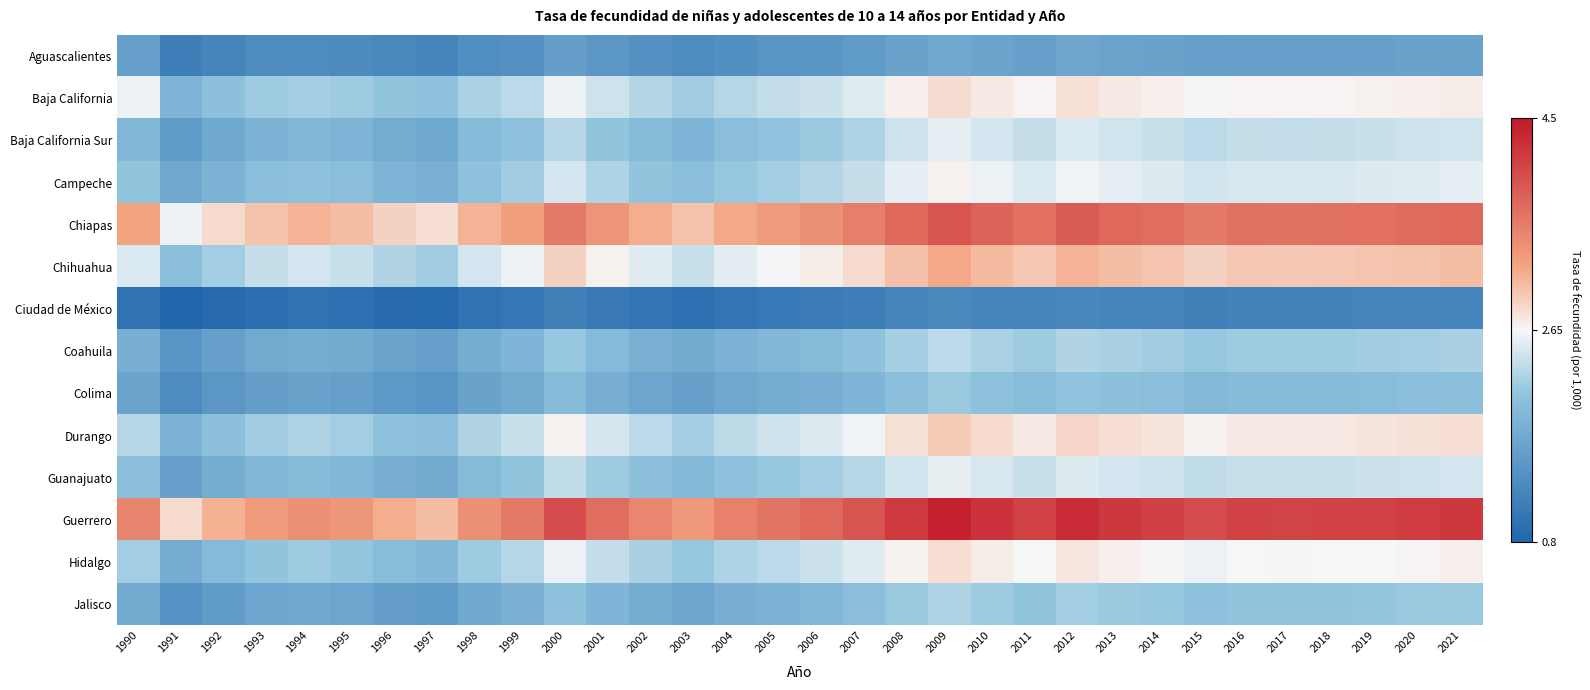

Reading left to right, extract all data points from this chart.

Aguascalientes: 1990=1.6	1991=1.2	1992=1.2	1993=1.3	1994=1.3	1995=1.3	1996=1.3	1997=1.2	1998=1.4	1999=1.4	2000=1.6	2001=1.5	2002=1.4	2003=1.3	2004=1.4	2005=1.4	2006=1.5	2007=1.5	2008=1.6	2009=1.7	2010=1.7	2011=1.6	2012=1.7	2013=1.6	2014=1.6	2015=1.6	2016=1.6	2017=1.6	2018=1.6	2019=1.6	2020=1.6	2021=1.6
Baja California: 1990=2.6	1991=1.9	1992=2.0	1993=2.2	1994=2.2	1995=2.2	1996=2.1	1997=2.1	1998=2.2	1999=2.3	2000=2.6	2001=2.4	2002=2.3	2003=2.2	2004=2.3	2005=2.4	2006=2.4	2007=2.5	2008=2.7	2009=2.8	2010=2.7	2011=2.7	2012=2.8	2013=2.7	2014=2.7	2015=2.6	2016=2.7	2017=2.7	2018=2.7	2019=2.7	2020=2.7	2021=2.7
Baja California Sur: 1990=1.9	1991=1.6	1992=1.7	1993=1.9	1994=1.9	1995=1.9	1996=1.8	1997=1.7	1998=1.9	1999=2.0	2000=2.3	2001=2.1	2002=2.0	2003=1.9	2004=2.0	2005=2.1	2006=2.1	2007=2.2	2008=2.4	2009=2.5	2010=2.5	2011=2.4	2012=2.5	2013=2.4	2014=2.4	2015=2.3	2016=2.4	2017=2.4	2018=2.4	2019=2.4	2020=2.4	2021=2.4
Campeche: 1990=2.1	1991=1.7	1992=1.9	1993=2.0	1994=2.0	1995=2.0	1996=1.9	1997=1.8	1998=2.0	1999=2.2	2000=2.5	2001=2.2	2002=2.1	2003=2.0	2004=2.1	2005=2.2	2006=2.3	2007=2.4	2008=2.5	2009=2.7	2010=2.6	2011=2.5	2012=2.6	2013=2.5	2014=2.5	2015=2.4	2016=2.5	2017=2.5	2018=2.5	2019=2.5	2020=2.5	2021=2.5
Chiapas: 1990=3.2	1991=2.6	1992=2.9	1993=3.0	1994=3.1	1995=3.0	1996=2.9	1997=2.8	1998=3.1	1999=3.2	2000=3.6	2001=3.4	2002=3.1	2003=3.0	2004=3.2	2005=3.3	2006=3.4	2007=3.5	2008=3.8	2009=4.0	2010=3.8	2011=3.7	2012=3.9	2013=3.8	2014=3.7	2015=3.6	2016=3.7	2017=3.7	2018=3.7	2019=3.7	2020=3.7	2021=3.8
Chihuahua: 1990=2.5	1991=2.0	1992=2.2	1993=2.4	1994=2.5	1995=2.4	1996=2.3	1997=2.2	1998=2.5	1999=2.6	2000=2.9	2001=2.7	2002=2.5	2003=2.4	2004=2.5	2005=2.6	2006=2.7	2007=2.8	2008=3.0	2009=3.2	2010=3.1	2011=3.0	2012=3.1	2013=3.0	2014=3.0	2015=2.9	2016=3.0	2017=3.0	2018=3.0	2019=3.0	2020=3.0	2021=3.0
Ciudad de México: 1990=1.0	1991=0.8	1992=0.9	1993=0.9	1994=1.0	1995=1.0	1996=0.9	1997=0.9	1998=1.0	1999=1.0	2000=1.2	2001=1.1	2002=1.0	2003=1.0	2004=1.0	2005=1.1	2006=1.1	2007=1.1	2008=1.2	2009=1.3	2010=1.2	2011=1.2	2012=1.3	2013=1.2	2014=1.2	2015=1.2	2016=1.2	2017=1.2	2018=1.2	2019=1.2	2020=1.2	2021=1.2
Coahuila: 1990=1.8	1991=1.4	1992=1.6	1993=1.7	1994=1.8	1995=1.7	1996=1.6	1997=1.6	1998=1.8	1999=1.9	2000=2.1	2001=1.9	2002=1.8	2003=1.8	2004=1.9	2005=1.9	2006=2.0	2007=2.1	2008=2.2	2009=2.3	2010=2.2	2011=2.2	2012=2.3	2013=2.2	2014=2.2	2015=2.1	2016=2.2	2017=2.2	2018=2.2	2019=2.2	2020=2.2	2021=2.2
Colima: 1990=1.6	1991=1.3	1992=1.5	1993=1.6	1994=1.6	1995=1.6	1996=1.5	1997=1.4	1998=1.6	1999=1.7	2000=1.9	2001=1.8	2002=1.7	2003=1.6	2004=1.7	2005=1.8	2006=1.8	2007=1.9	2008=2.0	2009=2.1	2010=2.0	2011=2.0	2012=2.1	2013=2.0	2014=2.0	2015=1.9	2016=2.0	2017=2.0	2018=2.0	2019=2.0	2020=2.0	2021=2.0
Durango: 1990=2.3	1991=1.9	1992=2.0	1993=2.2	1994=2.2	1995=2.2	1996=2.1	1997=2.0	1998=2.3	1999=2.4	2000=2.7	2001=2.5	2002=2.3	2003=2.2	2004=2.3	2005=2.4	2006=2.5	2007=2.6	2008=2.8	2009=2.9	2010=2.8	2011=2.8	2012=2.9	2013=2.8	2014=2.8	2015=2.7	2016=2.8	2017=2.7	2018=2.8	2019=2.8	2020=2.8	2021=2.8
Guanajuato: 1990=2.0	1991=1.6	1992=1.8	1993=1.9	1994=2.0	1995=1.9	1996=1.8	1997=1.8	1998=2.0	1999=2.1	2000=2.4	2001=2.2	2002=2.0	2003=1.9	2004=2.0	2005=2.1	2006=2.2	2007=2.3	2008=2.4	2009=2.6	2010=2.5	2011=2.4	2012=2.5	2013=2.5	2014=2.4	2015=2.4	2016=2.4	2017=2.4	2018=2.4	2019=2.4	2020=2.4	2021=2.5
Guerrero: 1990=3.5	1991=2.9	1992=3.1	1993=3.3	1994=3.4	1995=3.3	1996=3.1	1997=3.0	1998=3.4	1999=3.6	2000=4.0	2001=3.7	2002=3.5	2003=3.3	2004=3.5	2005=3.6	2006=3.8	2007=3.9	2008=4.2	2009=4.4	2010=4.2	2011=4.1	2012=4.3	2013=4.2	2014=4.1	2015=4.0	2016=4.1	2017=4.1	2018=4.1	2019=4.1	2020=4.2	2021=4.2
Hidalgo: 1990=2.2	1991=1.8	1992=1.9	1993=2.1	1994=2.2	1995=2.1	1996=2.0	1997=1.9	1998=2.2	1999=2.3	2000=2.6	2001=2.4	2002=2.2	2003=2.1	2004=2.2	2005=2.3	2006=2.4	2007=2.5	2008=2.7	2009=2.8	2010=2.7	2011=2.6	2012=2.8	2013=2.7	2014=2.7	2015=2.6	2016=2.6	2017=2.6	2018=2.6	2019=2.6	2020=2.7	2021=2.7
Jalisco: 1990=1.8	1991=1.4	1992=1.6	1993=1.7	1994=1.7	1995=1.7	1996=1.6	1997=1.5	1998=1.7	1999=1.8	2000=2.1	2001=1.9	2002=1.8	2003=1.7	2004=1.8	2005=1.9	2006=1.9	2007=2.0	2008=2.1	2009=2.2	2010=2.2	2011=2.1	2012=2.2	2013=2.1	2014=2.1	2015=2.1	2016=2.1	2017=2.1	2018=2.1	2019=2.1	2020=2.1	2021=2.1